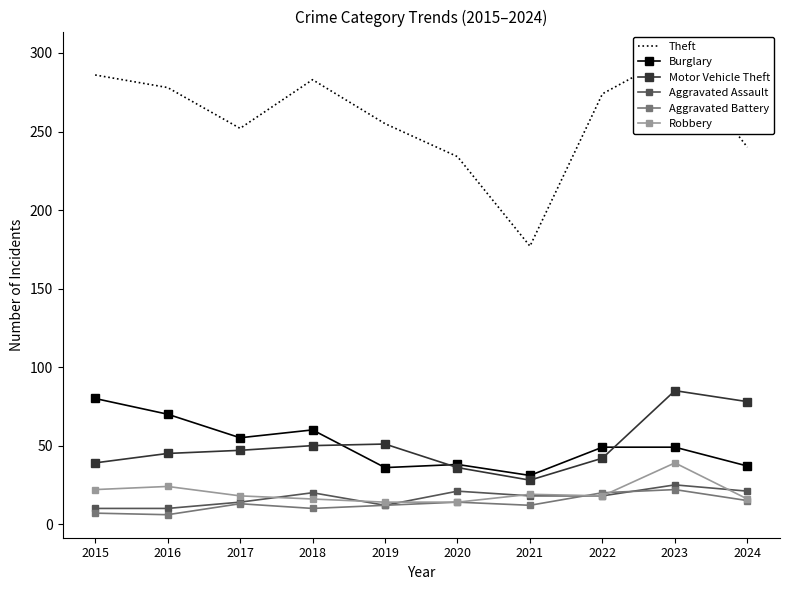

What is the greatest value displayed?

299